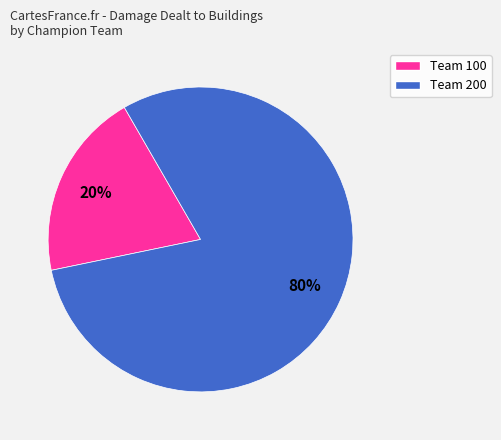

Does any single category account for the majority?

Yes